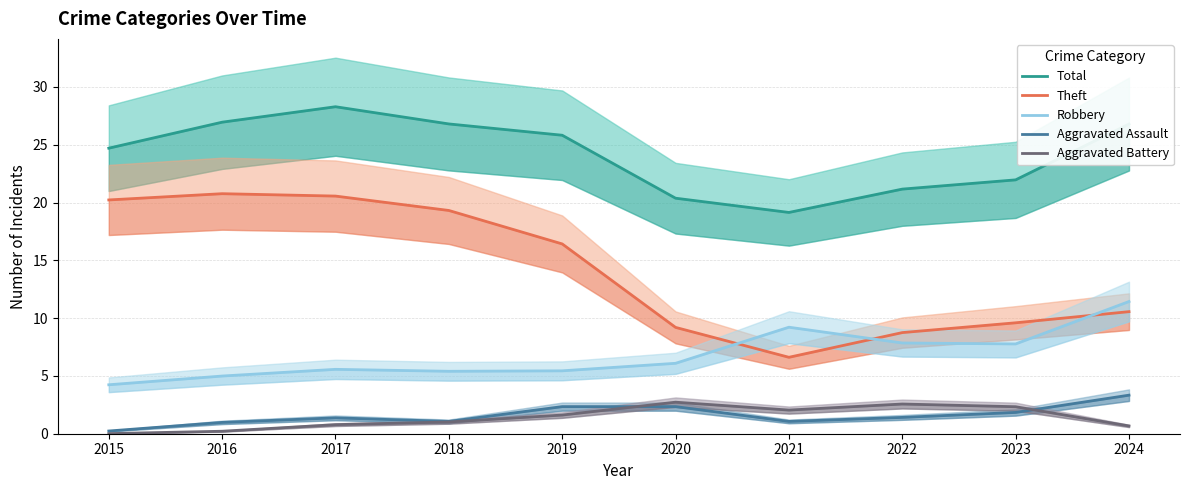

What is the spread (max minus min) of values at 2020?

18.0